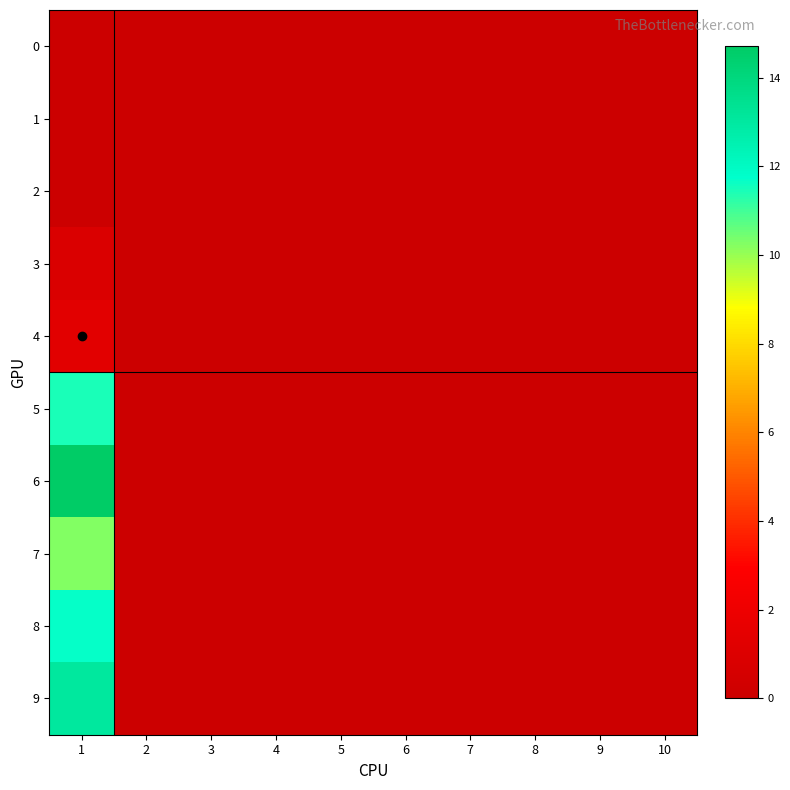

Which category has the highest value across all series?

1